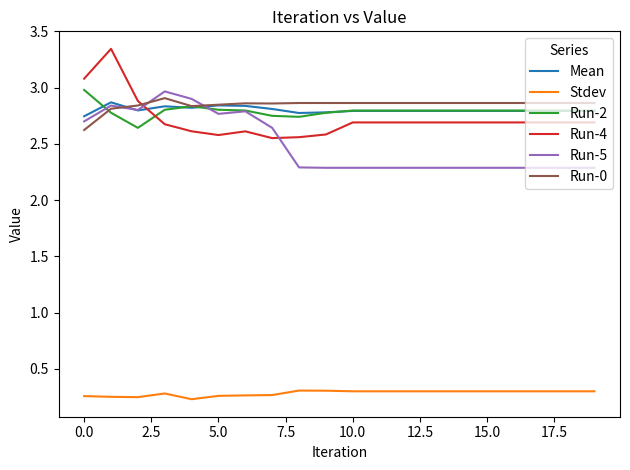

True or false: Run-4 and Stdev cross at least once.

False